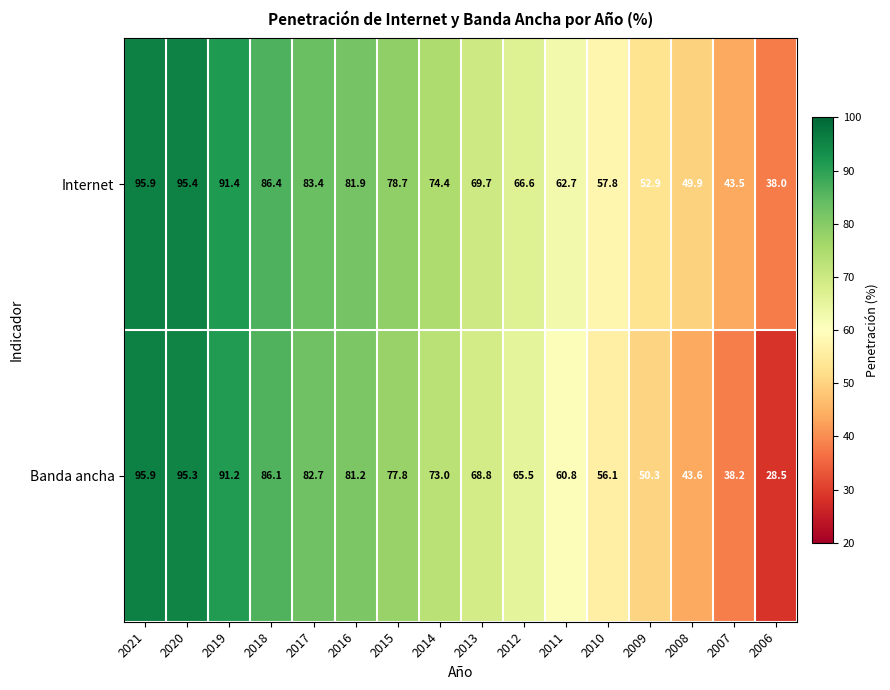

What is the greatest value displayed?

95.9